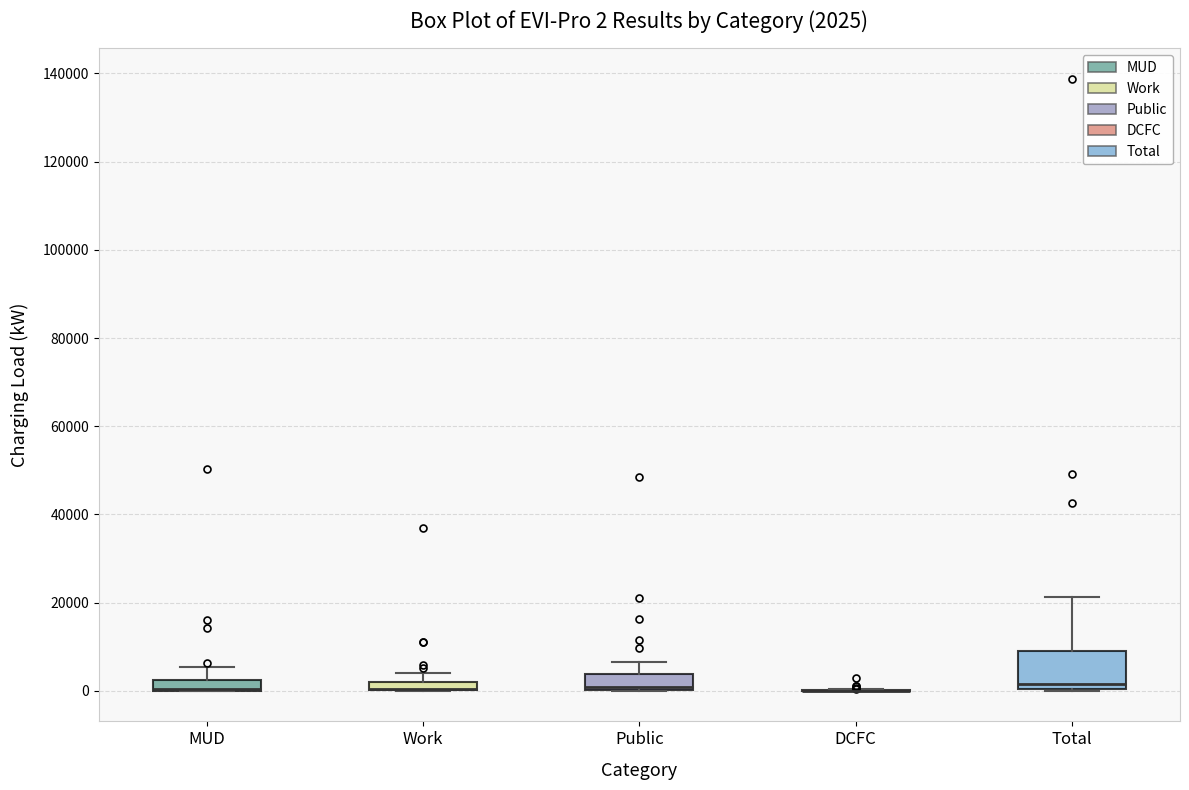

Comparing the boxes themselves (not the whiskers), which one is the tallest?

Total